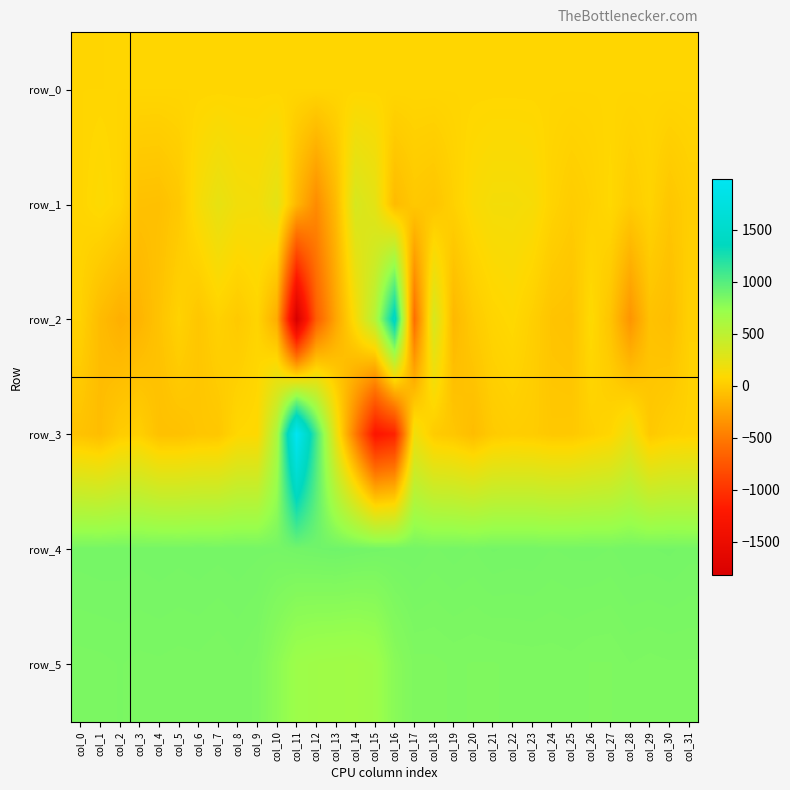

How many positive values does the row_1 series have?

22